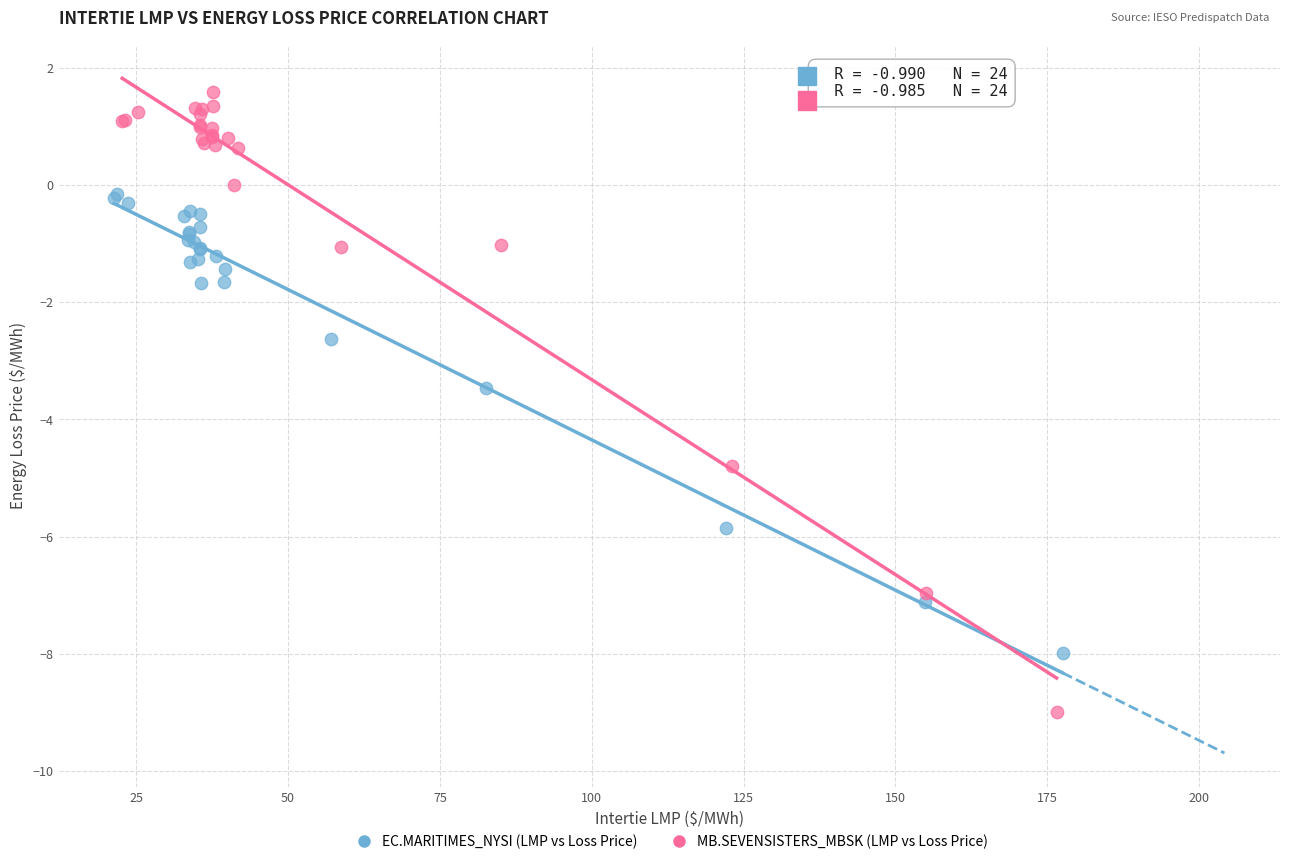

Which series reaches the maximum Y coordinate?

MB.SEVENSISTERS_MBSK (LMP vs Loss Price)